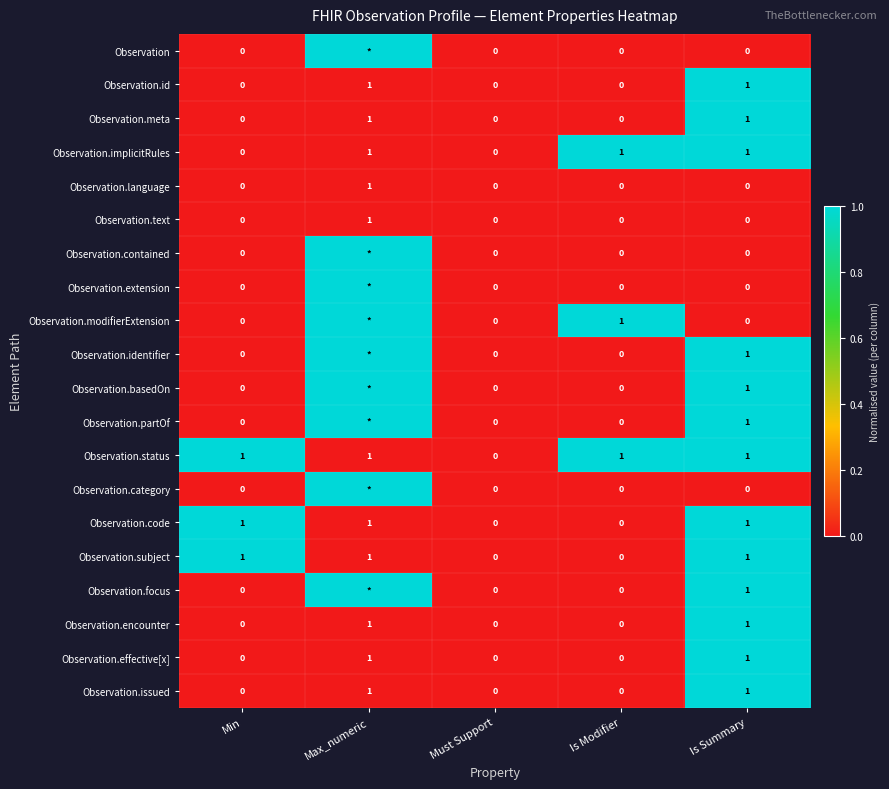

How many Observation.status values are between 1 and 2?

4